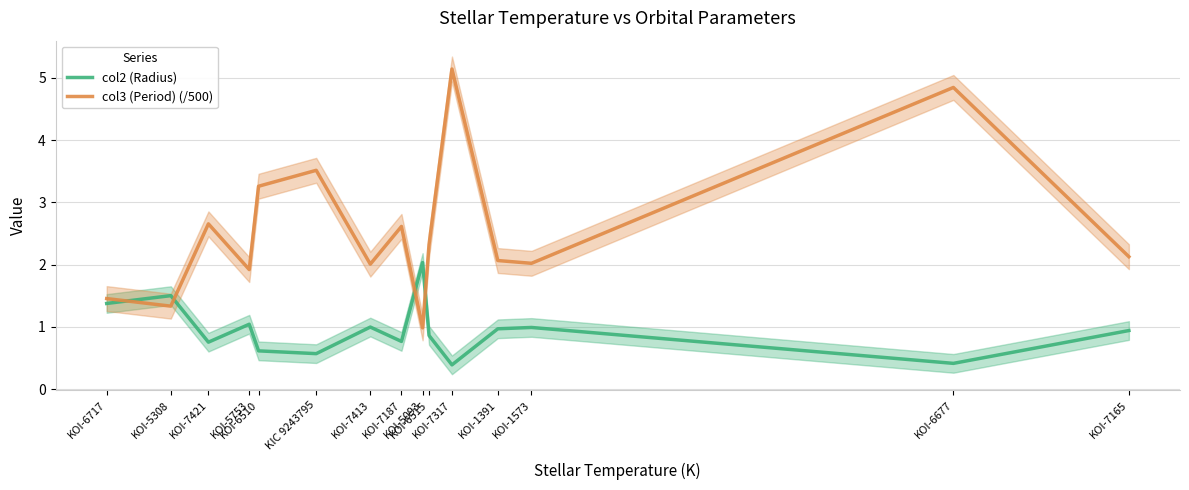

What are all the series names shown in the legend?

col2 (Radius), col3 (Period) (/500)